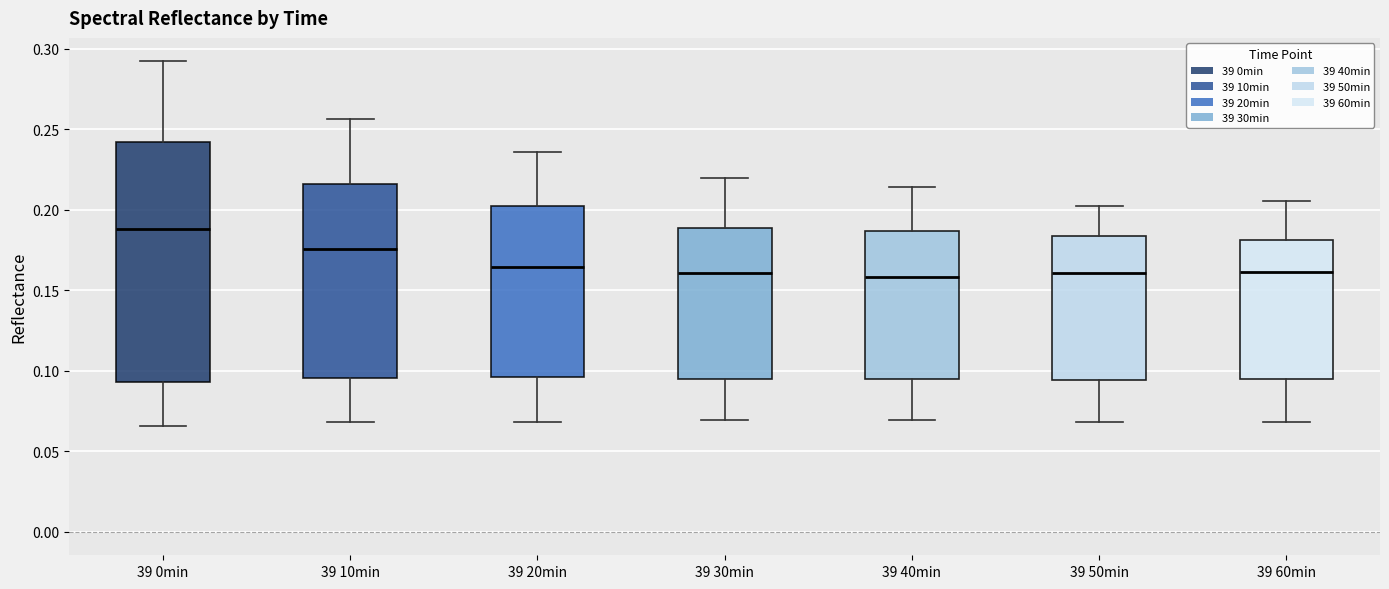

Reading left to right, transcribe this box plot: for each box, give where its median line is, the range the box spans, and where its two whiskers end, as read against the y-axis. The values are not printed on the chart, so give them approximately, as read against the axis.

39 0min: median 0.190, box 0.095 to 0.240, whiskers 0.065 to 0.290
39 10min: median 0.175, box 0.095 to 0.215, whiskers 0.070 to 0.255
39 20min: median 0.165, box 0.095 to 0.205, whiskers 0.070 to 0.235
39 30min: median 0.160, box 0.095 to 0.190, whiskers 0.070 to 0.220
39 40min: median 0.160, box 0.095 to 0.185, whiskers 0.070 to 0.215
39 50min: median 0.160, box 0.095 to 0.185, whiskers 0.070 to 0.200
39 60min: median 0.160, box 0.095 to 0.180, whiskers 0.070 to 0.205